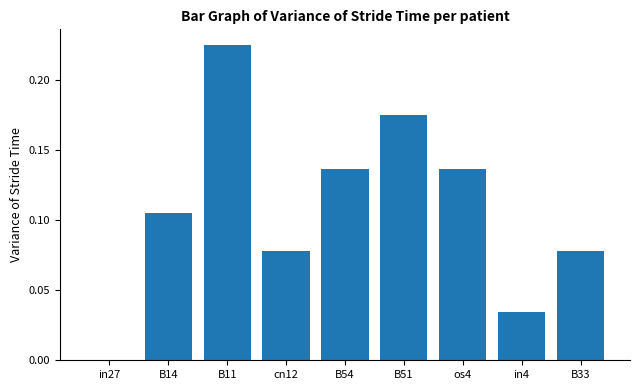

The chart shows a value of 0.0 at B33. True or false?

False